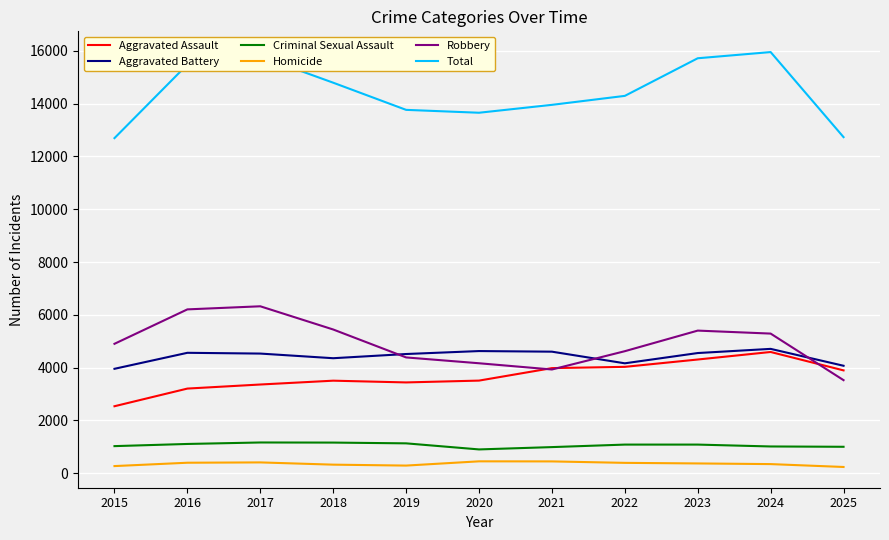

Which series has the widest spread of values?

Total